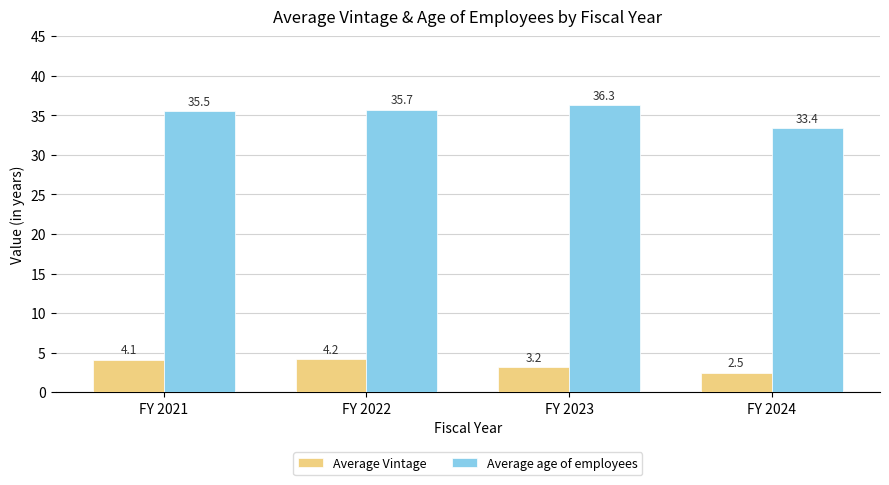

Reading left to right, list all the values displayed in this chart.

Average Vintage: FY 2021=4.1	FY 2022=4.2	FY 2023=3.2	FY 2024=2.5
Average age of employees: FY 2021=35.5	FY 2022=35.7	FY 2023=36.3	FY 2024=33.4